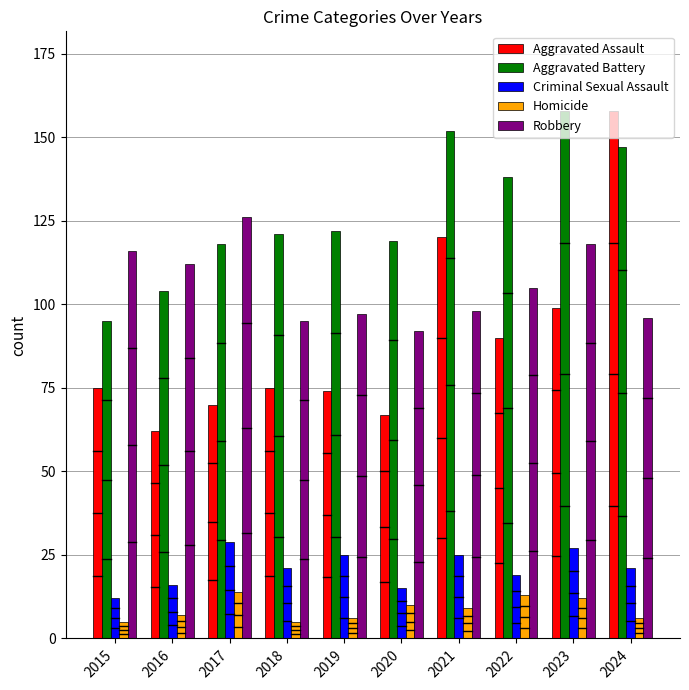

What is the minimum value shown in the chart?

5